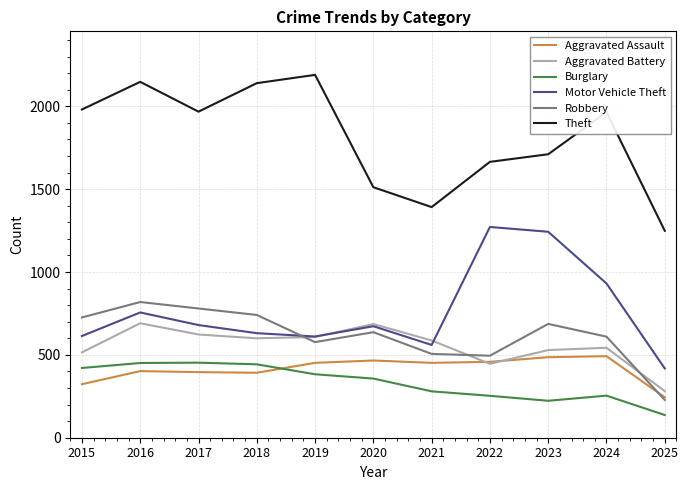

Count the number of data series in this chart.

6